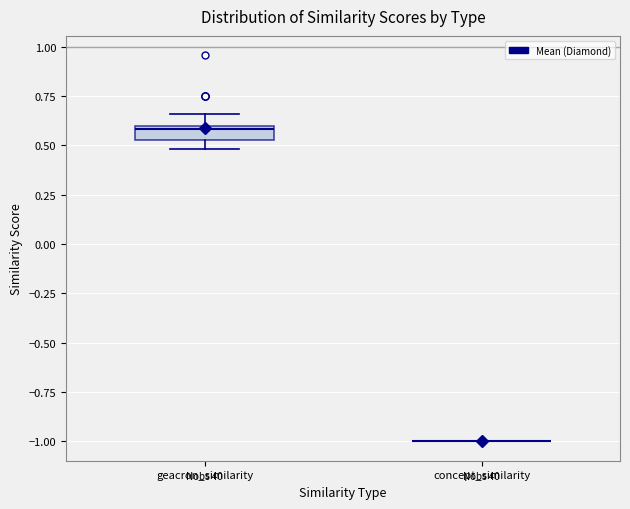

Which box is the tallest, from its lower edge to its upper edge?

geacron_similarity